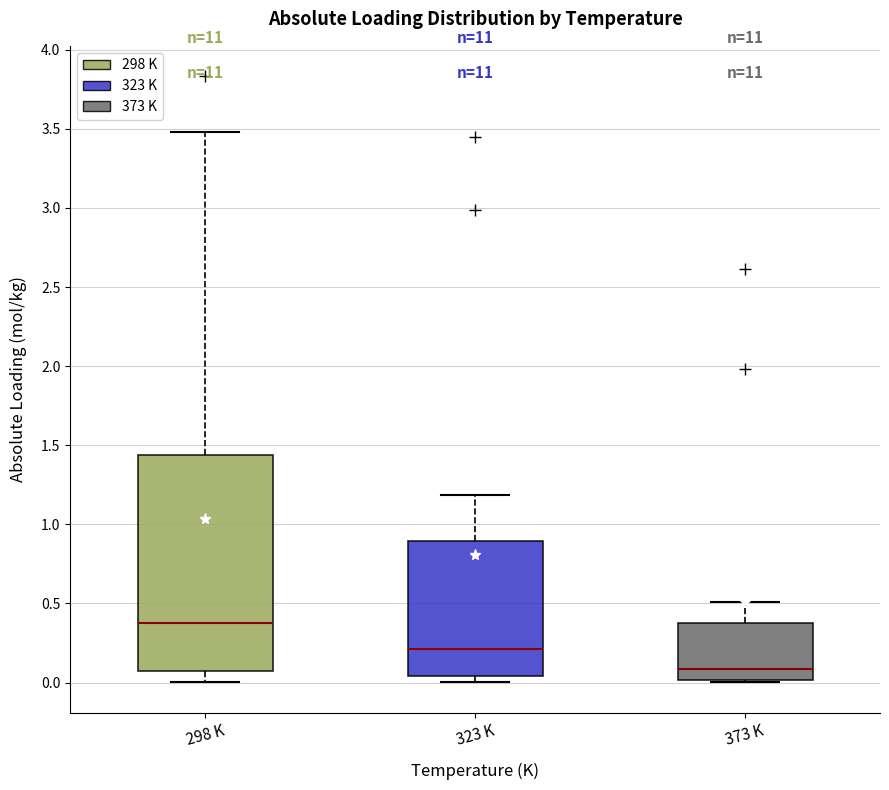

Comparing the boxes themselves (not the whiskers), which one is the tallest?

298 K